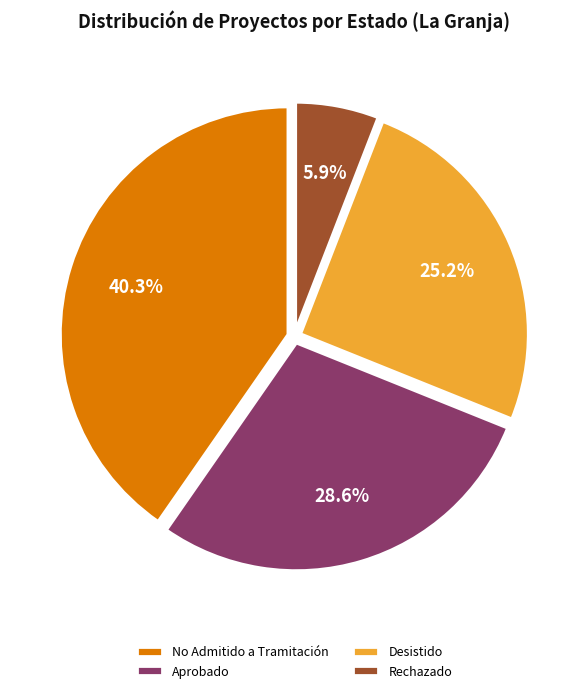

To the nearest percent, what is the difference between the Rechazado and Desistido slice percentages?

19%